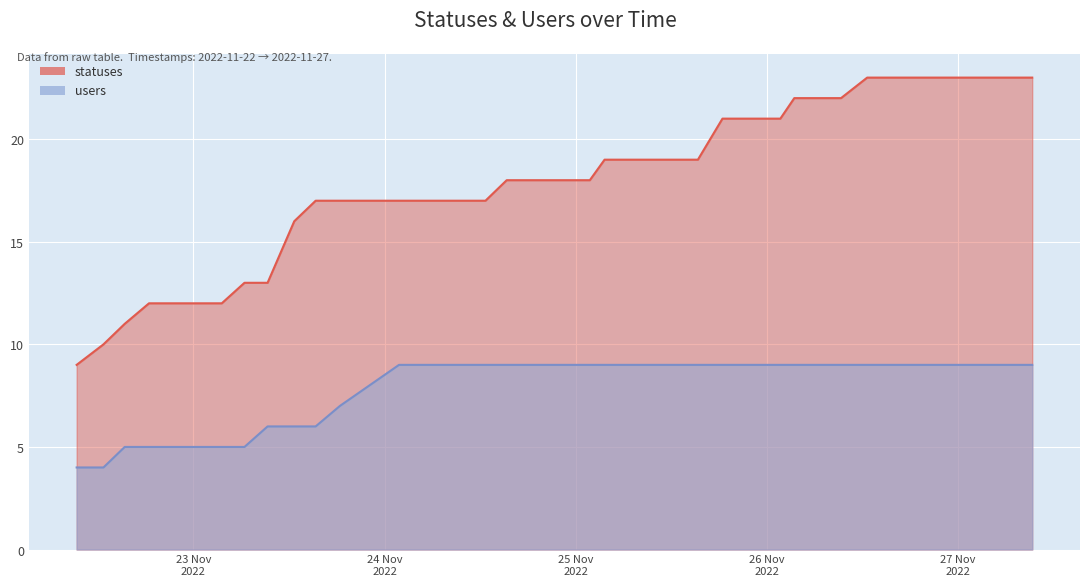

Reading left to right, transcribe all the data shown in this chart.

statuses: 9	10	11	12	12	12	12	13	13	16	17	17	17	17	17	17	17	18	18	18	18	19	19	19	19	19	21	21	21	22	22	22	23	23	23	23	23	23	23	23
users: 4	4	5	5	5	5	5	5	6	6	6	7	9	9	9	9	9	9	9	9	9	9	9	9	9	9	9	9	9	9	9	9	9	9	9	9	9	9	9	9